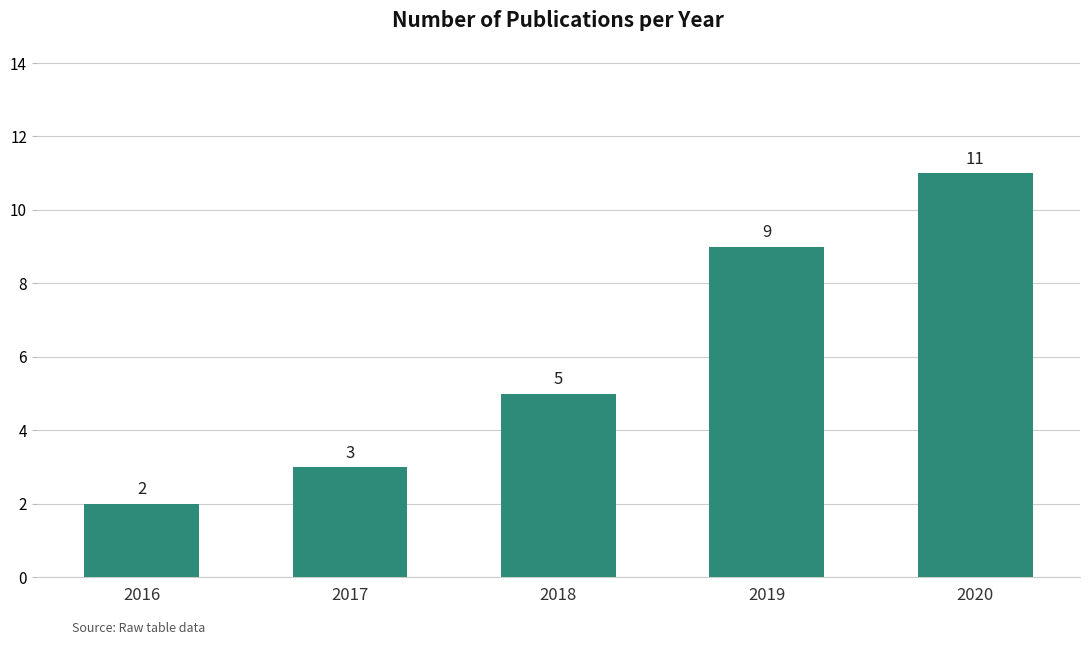

The value at 2016 is 2. True or false?

True